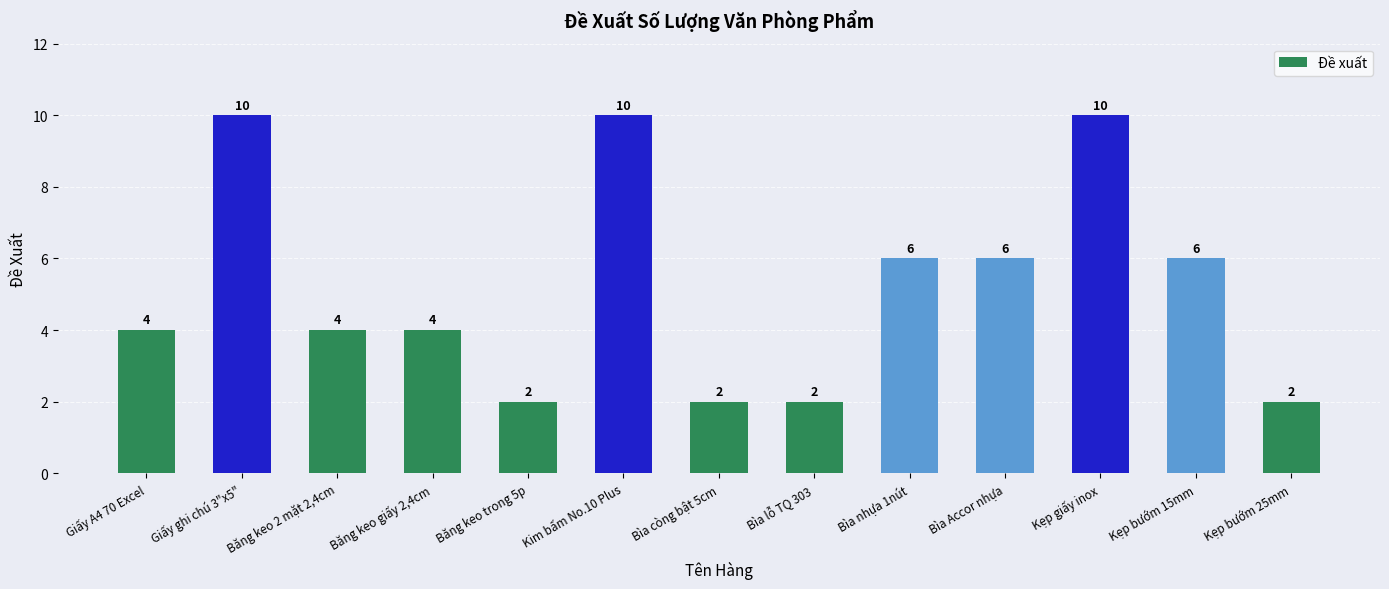

What is the value of the 8th bar from the left?

2